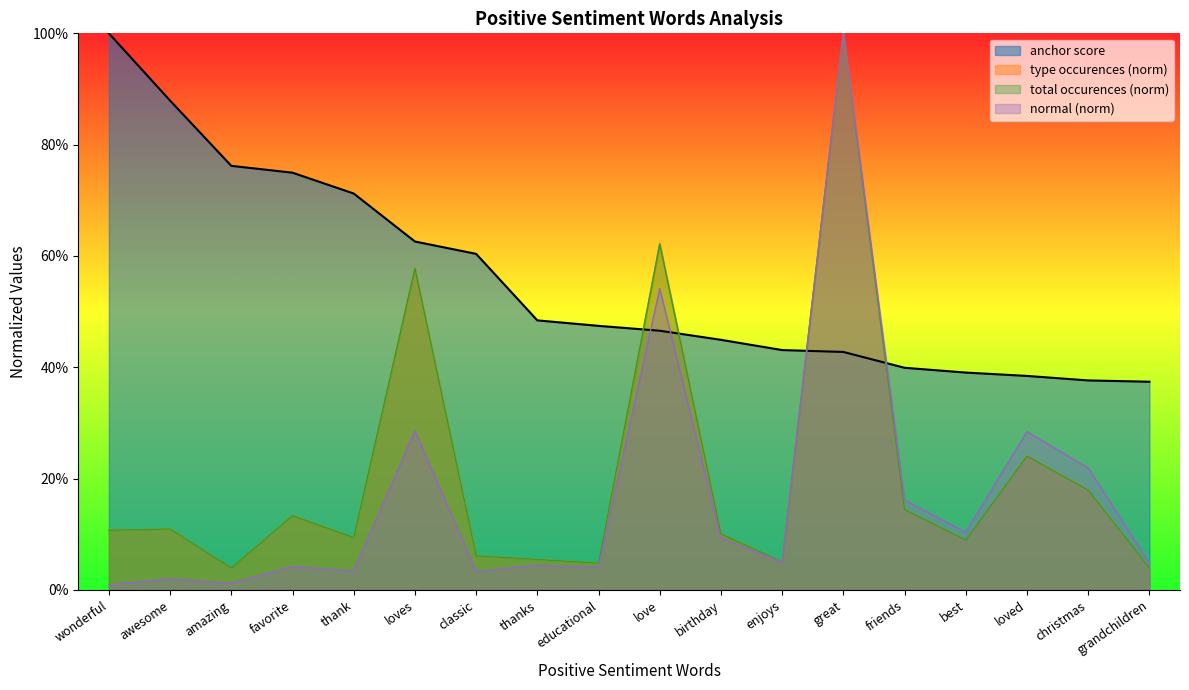

Which series ends up on top after the final intersection of type occurences and anchor score?

anchor score